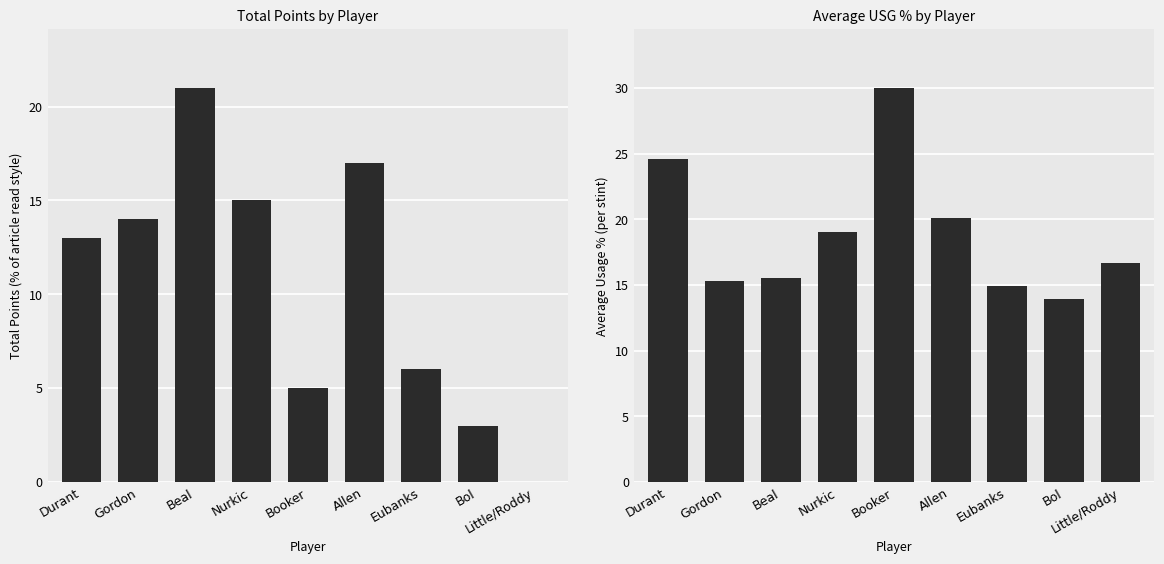

Which series has the widest spread of values?

Total Points